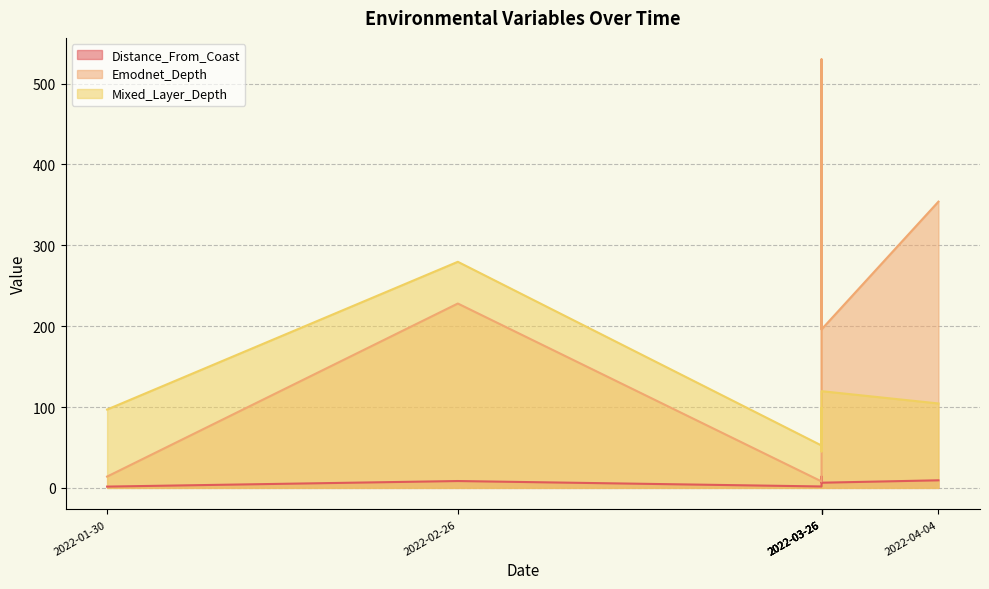

In Distance_From_Coast, how many points are higher than both neighbors (excluding endpoints)?

2